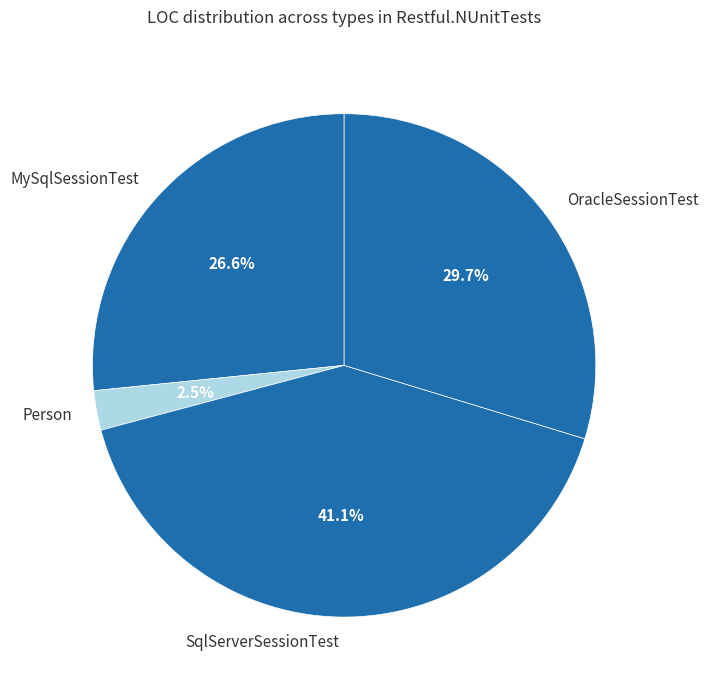

Does Person account for over 50% of the chart?

No